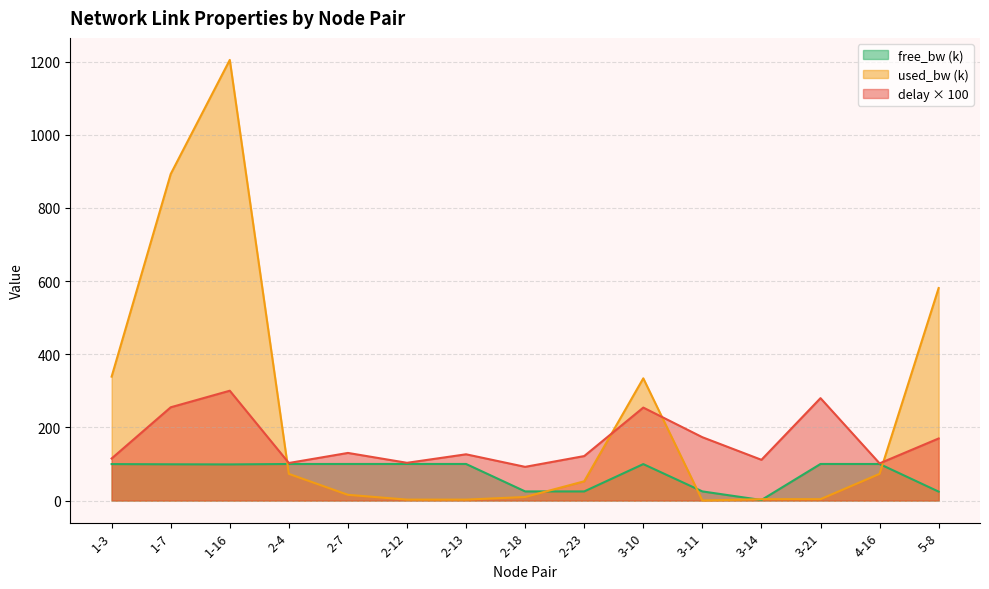

How many values in the used_bw_norm series exceed 52?

8